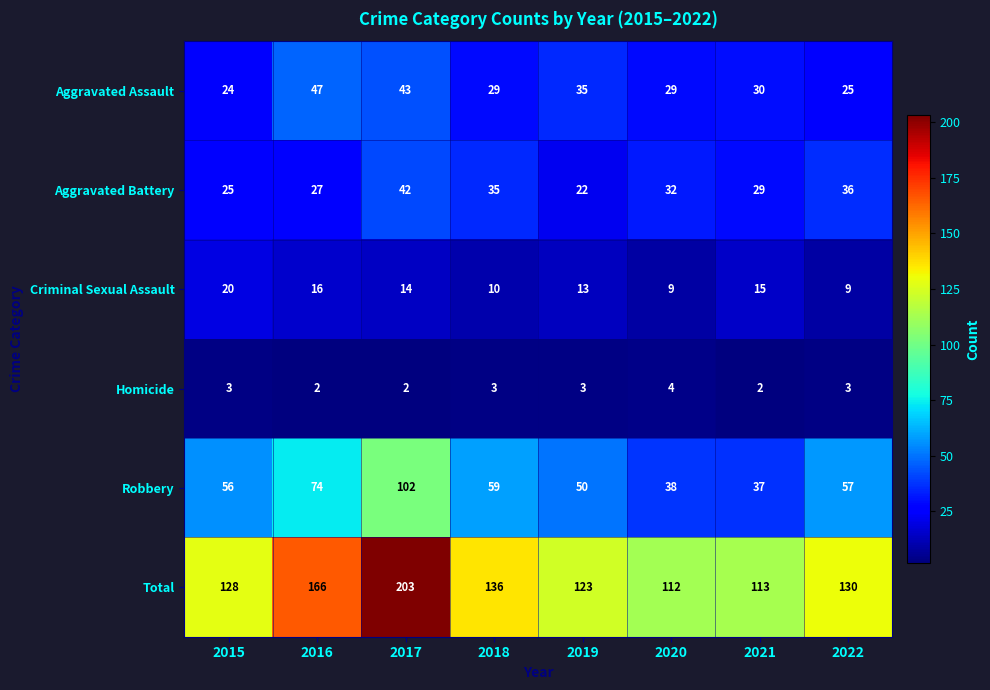

Which category has the highest value in the Robbery series?

2017